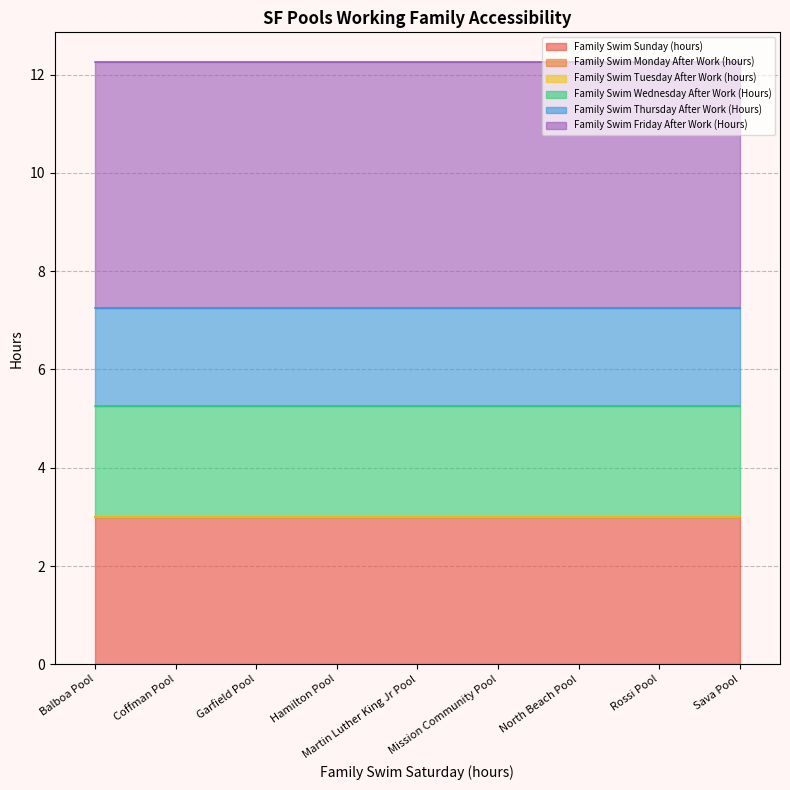

What value does the Family Swim Sunday (hours) series have at Hamilton Pool?

3.0